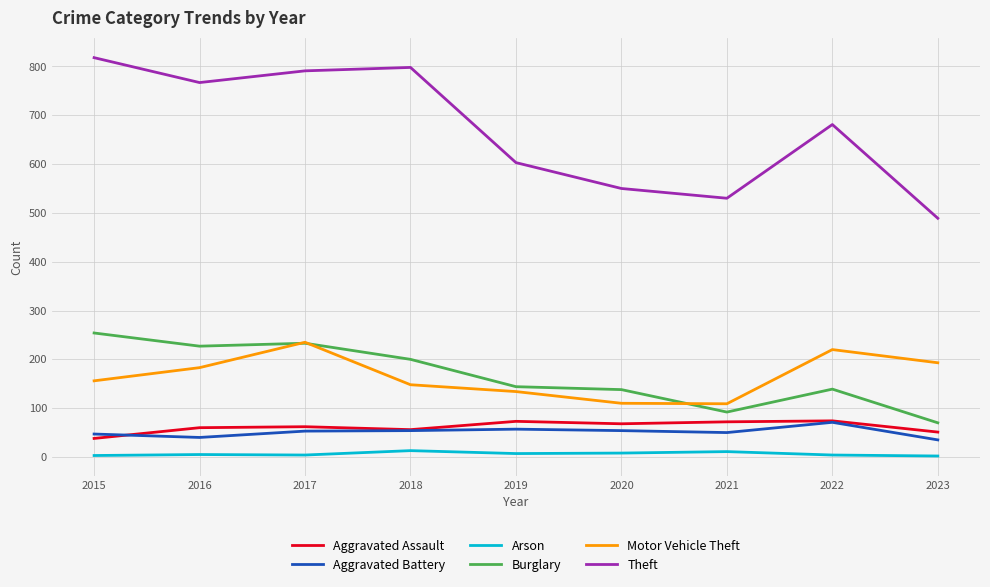

Which label corresponds to the largest value in the chart?

2015